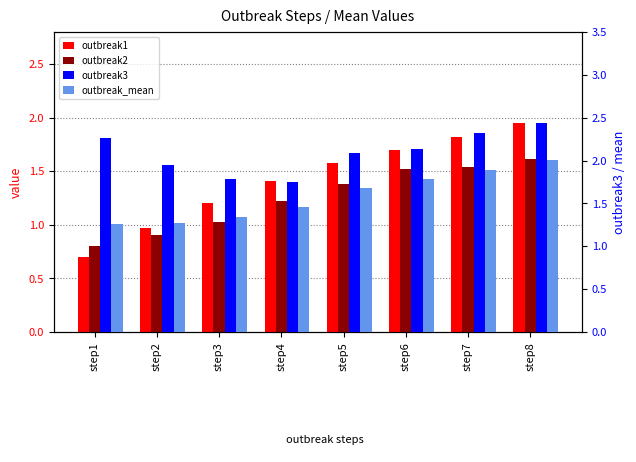

Where does the outbreak1 series first go above 1?

step3